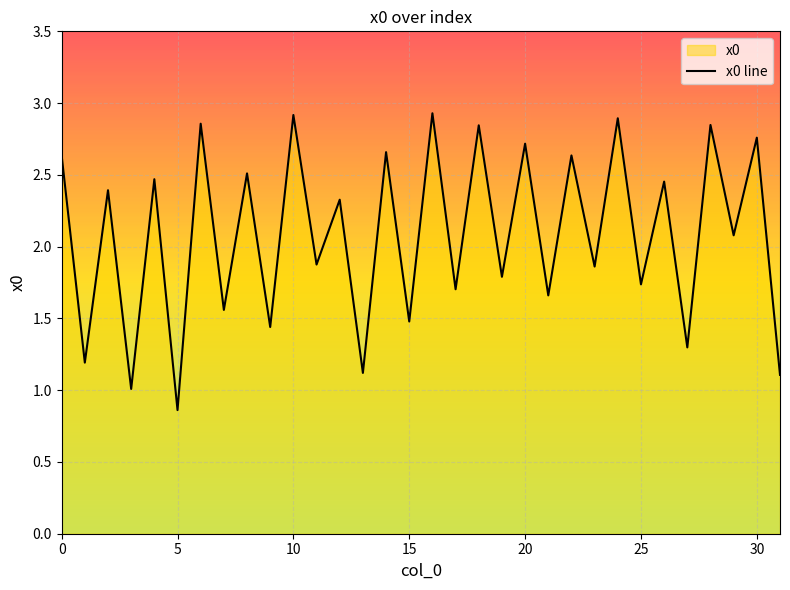

What is the label of the 13th point from the left?

12